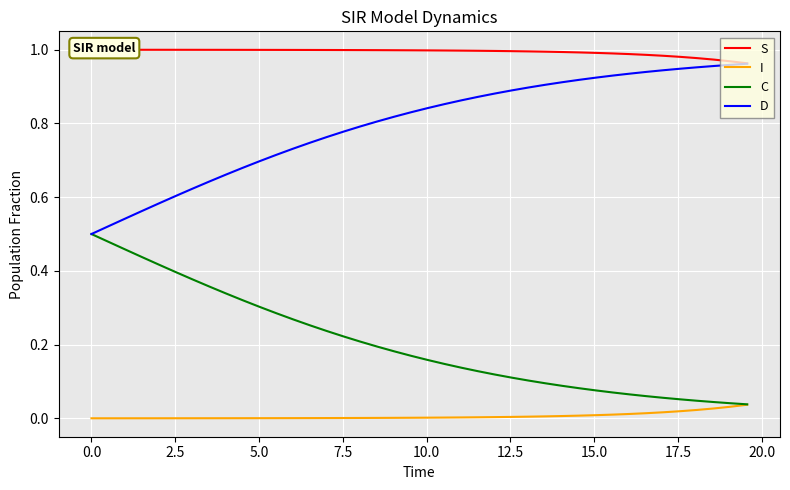

True or false: C has more than 2 interior local peaks.

False